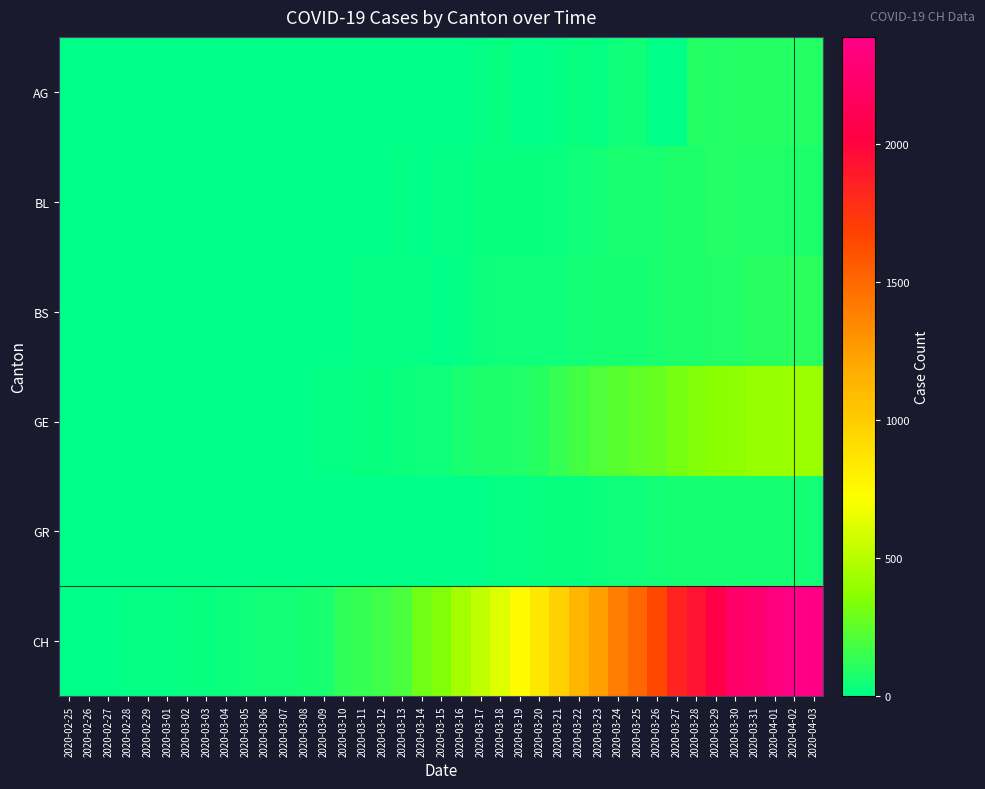

Reading left to right, list all the values displayed in this chart.

AG: 2020-02-25=0	2020-02-26=0	2020-02-27=0	2020-02-28=0	2020-02-29=0	2020-03-01=0	2020-03-02=0	2020-03-03=0	2020-03-04=0	2020-03-05=0	2020-03-06=0	2020-03-07=0	2020-03-08=1	2020-03-09=0	2020-03-10=0	2020-03-11=0	2020-03-12=0	2020-03-13=0	2020-03-14=2	2020-03-15=2	2020-03-16=6	2020-03-17=17	2020-03-18=25	2020-03-19=0	2020-03-20=0	2020-03-21=10	2020-03-22=24	2020-03-23=16	2020-03-24=38	2020-03-25=50	2020-03-26=0	2020-03-27=0	2020-03-28=94	2020-03-29=85	2020-03-30=94	2020-03-31=94	2020-04-01=100	2020-04-02=94	2020-04-03=100
BL: 2020-02-25=0	2020-02-26=0	2020-02-27=0	2020-02-28=0	2020-02-29=1	2020-03-01=1	2020-03-02=1	2020-03-03=1	2020-03-04=1	2020-03-05=1	2020-03-06=4	2020-03-07=4	2020-03-08=4	2020-03-09=4	2020-03-10=5	2020-03-11=3	2020-03-12=9	2020-03-13=12	2020-03-14=8	2020-03-15=12	2020-03-16=17	2020-03-17=26	2020-03-18=27	2020-03-19=19	2020-03-20=27	2020-03-21=30	2020-03-22=40	2020-03-23=51	2020-03-24=68	2020-03-25=68	2020-03-26=68	2020-03-27=79	2020-03-28=75	2020-03-29=99	2020-03-30=86	2020-03-31=88	2020-04-01=86	2020-04-02=81	2020-04-03=82
BS: 2020-02-25=0	2020-02-26=0	2020-02-27=0	2020-02-28=0	2020-02-29=0	2020-03-01=0	2020-03-02=0	2020-03-03=0	2020-03-04=0	2020-03-05=0	2020-03-06=1	2020-03-07=1	2020-03-08=1	2020-03-09=1	2020-03-10=1	2020-03-11=13	2020-03-12=13	2020-03-13=13	2020-03-14=13	2020-03-15=0	2020-03-16=13	2020-03-17=30	2020-03-18=40	2020-03-19=40	2020-03-20=45	2020-03-21=46	2020-03-22=50	2020-03-23=56	2020-03-24=58	2020-03-25=58	2020-03-26=74	2020-03-27=76	2020-03-28=79	2020-03-29=87	2020-03-30=90	2020-03-31=105	2020-04-01=108	2020-04-02=119	2020-04-03=115
GE: 2020-02-25=0	2020-02-26=1	2020-02-27=1	2020-02-28=2	2020-02-29=3	2020-03-01=3	2020-03-02=3	2020-03-03=4	2020-03-04=4	2020-03-05=5	2020-03-06=7	2020-03-07=7	2020-03-08=9	2020-03-09=13	2020-03-10=18	2020-03-11=20	2020-03-12=23	2020-03-13=33	2020-03-14=43	2020-03-15=46	2020-03-16=66	2020-03-17=75	2020-03-18=78	2020-03-19=92	2020-03-20=109	2020-03-21=145	2020-03-22=179	2020-03-23=214	2020-03-24=238	2020-03-25=258	2020-03-26=272	2020-03-27=313	2020-03-28=339	2020-03-29=365	2020-03-30=382	2020-03-31=405	2020-04-01=406	2020-04-02=424	2020-04-03=424
GR: 2020-02-25=0	2020-02-26=0	2020-02-27=0	2020-02-28=0	2020-02-29=0	2020-03-01=0	2020-03-02=0	2020-03-03=0	2020-03-04=0	2020-03-05=0	2020-03-06=0	2020-03-07=0	2020-03-08=0	2020-03-09=0	2020-03-10=0	2020-03-11=0	2020-03-12=0	2020-03-13=0	2020-03-14=6	2020-03-15=0	2020-03-16=9	2020-03-17=9	2020-03-18=13	2020-03-19=18	2020-03-20=24	2020-03-21=24	2020-03-22=27	2020-03-23=29	2020-03-24=43	2020-03-25=45	2020-03-26=52	2020-03-27=58	2020-03-28=63	2020-03-29=63	2020-03-30=58	2020-03-31=58	2020-04-01=59	2020-04-02=60	2020-04-03=51
CH: 2020-02-25=0	2020-02-26=1	2020-02-27=2	2020-02-28=13	2020-02-29=15	2020-03-01=16	2020-03-02=22	2020-03-03=27	2020-03-04=35	2020-03-05=39	2020-03-06=47	2020-03-07=48	2020-03-08=61	2020-03-09=74	2020-03-10=123	2020-03-11=145	2020-03-12=174	2020-03-13=200	2020-03-14=303	2020-03-15=339	2020-03-16=443	2020-03-17=526	2020-03-18=617	2020-03-19=741	2020-03-20=842	2020-03-21=971	2020-03-22=1120	2020-03-23=1241	2020-03-24=1404	2020-03-25=1505	2020-03-26=1654	2020-03-27=1834	2020-03-28=1924	2020-03-29=2038	2020-03-30=2222	2020-03-31=2251	2020-04-01=2328	2020-04-02=2387	2020-04-03=2363